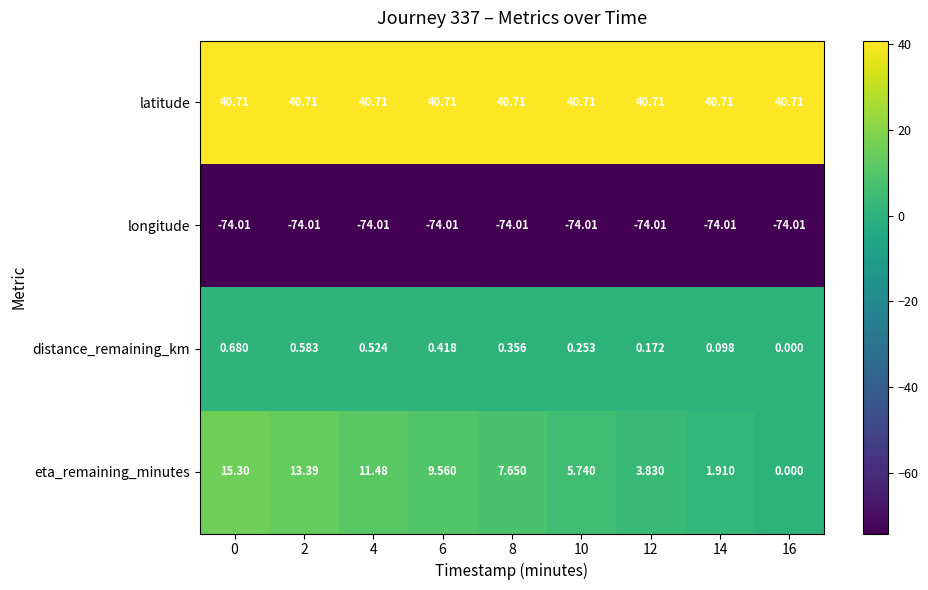

How many data points does each series have?

9